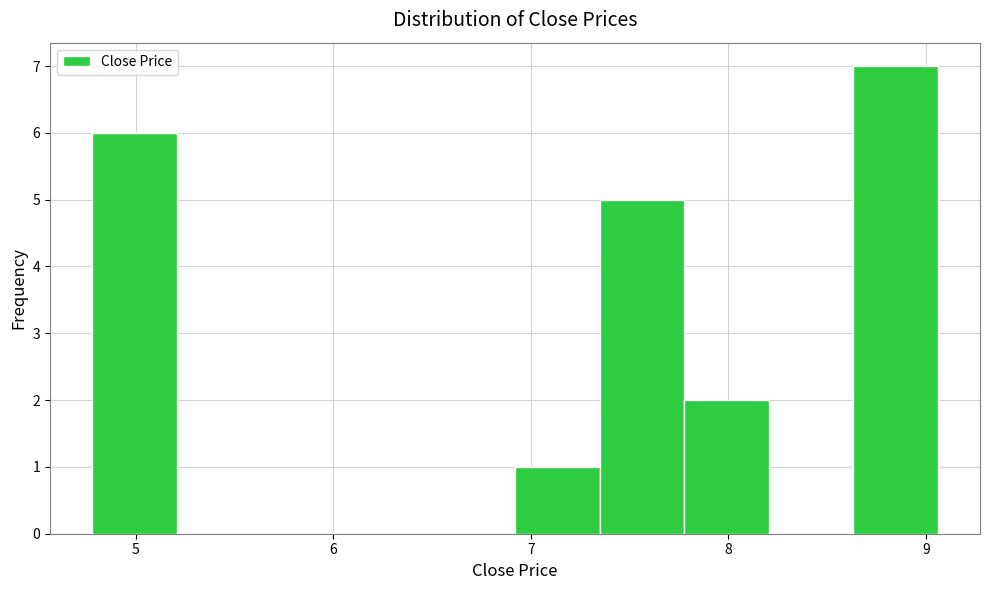

Which range on the x-axis has the tallest bar?

8.6 to 9.1